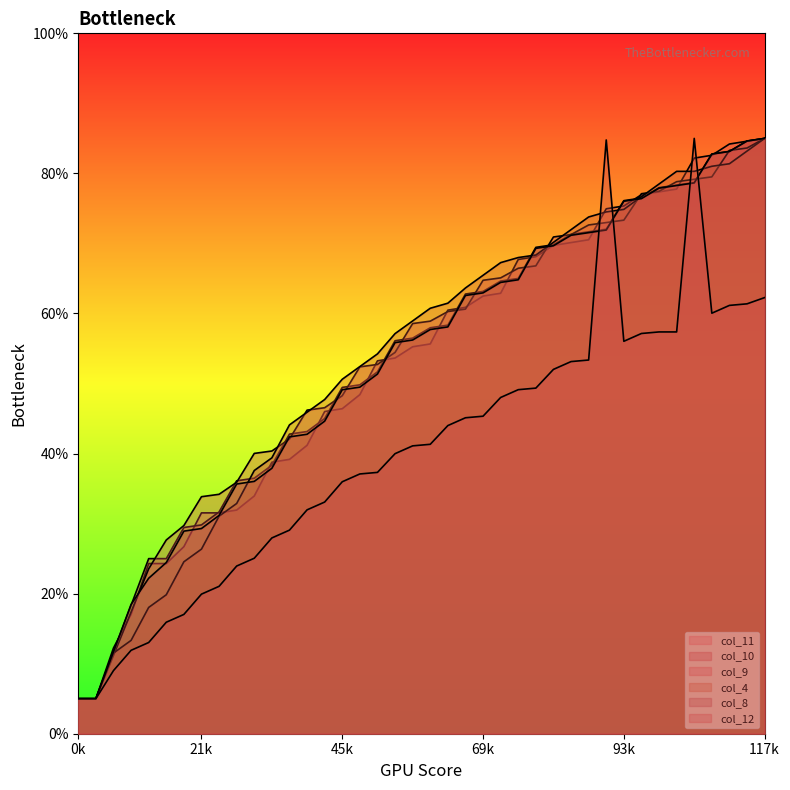

How many times do col_10 and col_11 cross each other?

21